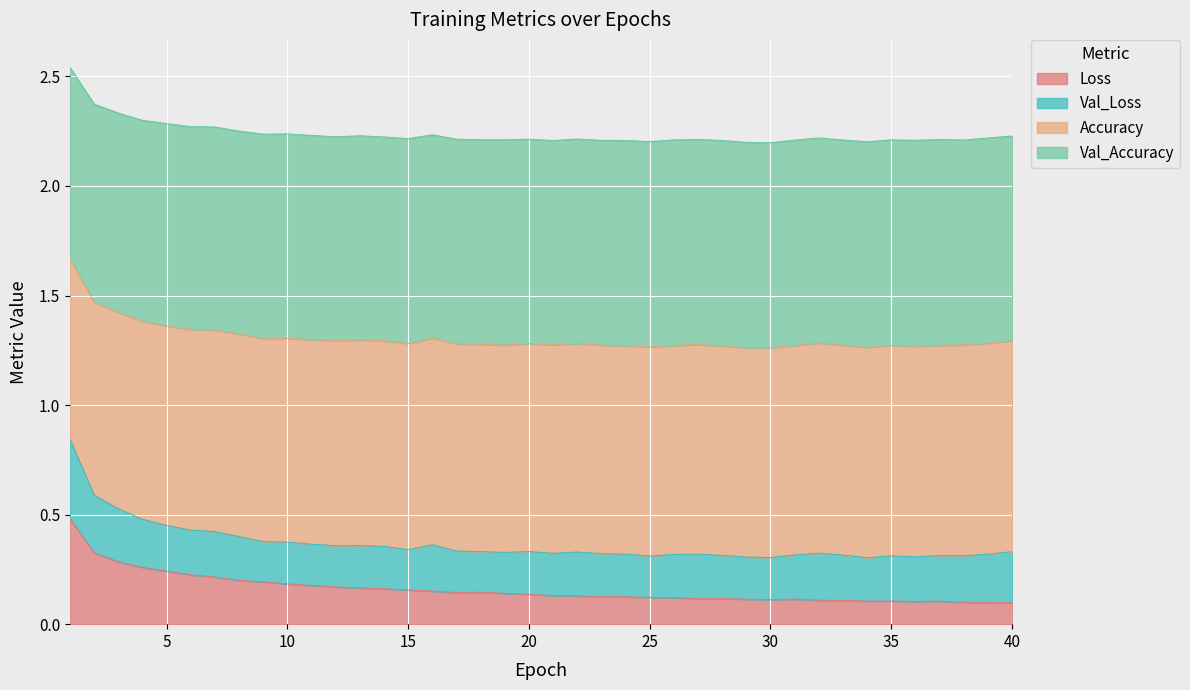

Does the chart display data point markers on the line(s)?

No